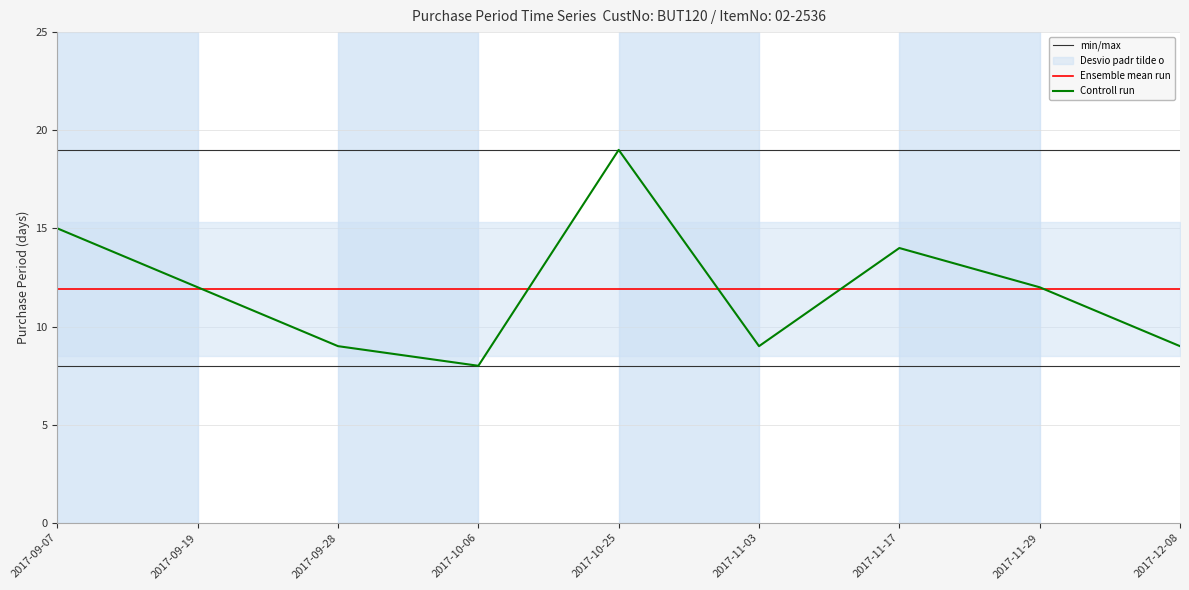

What is the sum of the min/max values at 2017-12-08 and 2017-09-07?

38.0